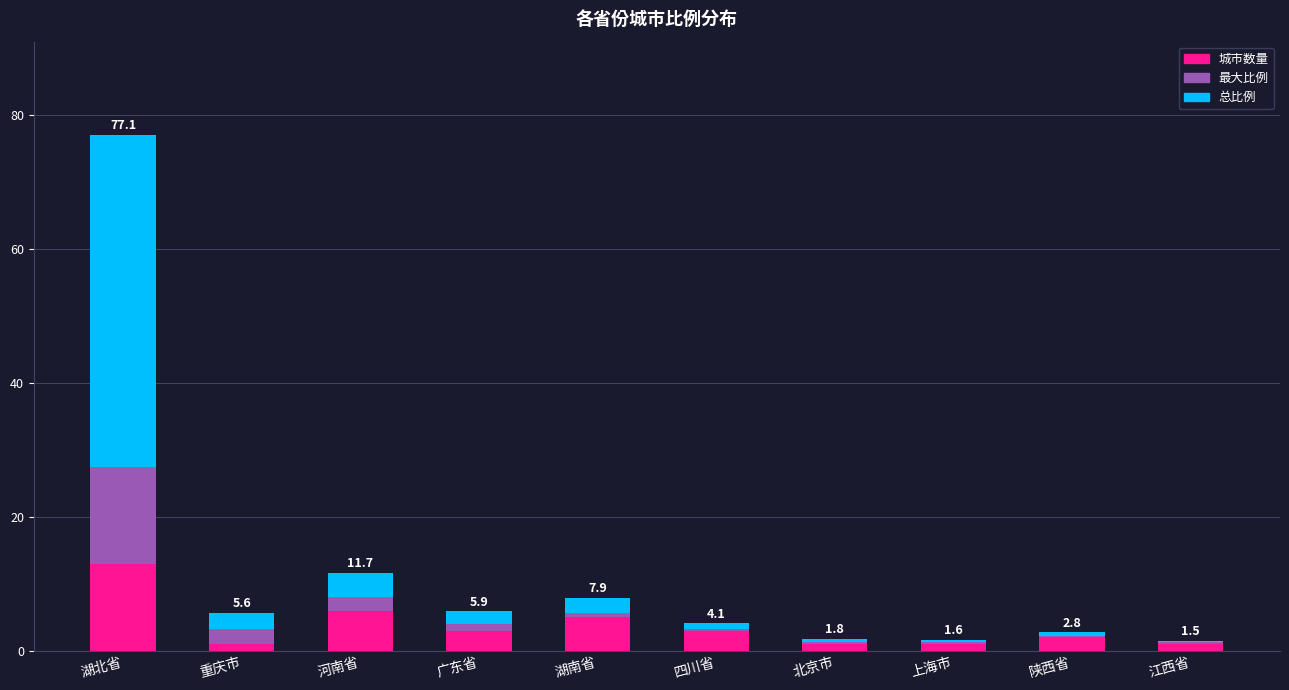

At which category is the sum across all series the highest?

湖北省